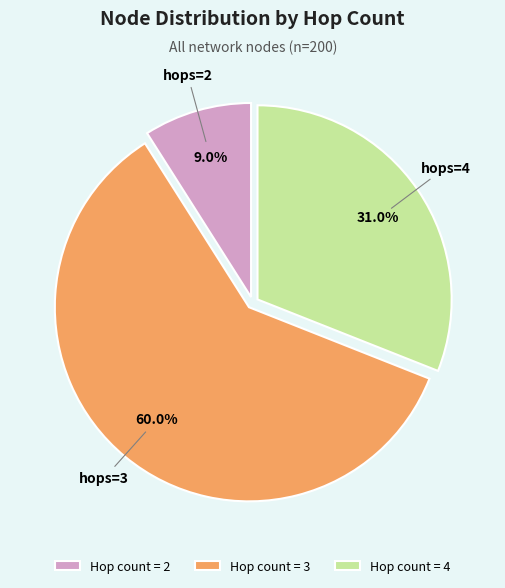

Between Hop count = 3 and Hop count = 4, which is larger?

Hop count = 3